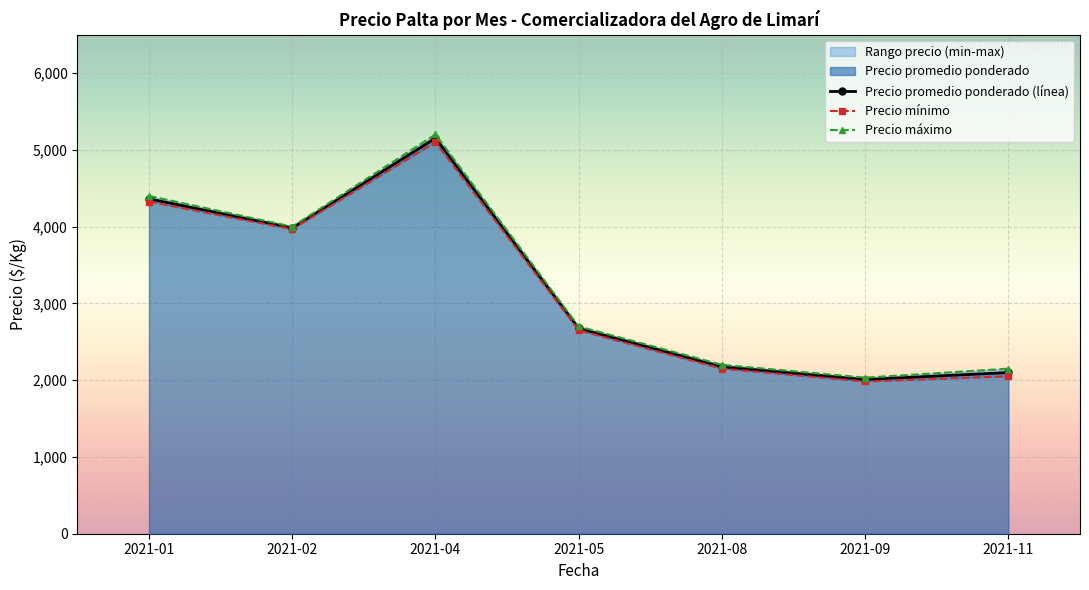

The Precio máximo series shows 1836 at 2021-05. True or false?

False